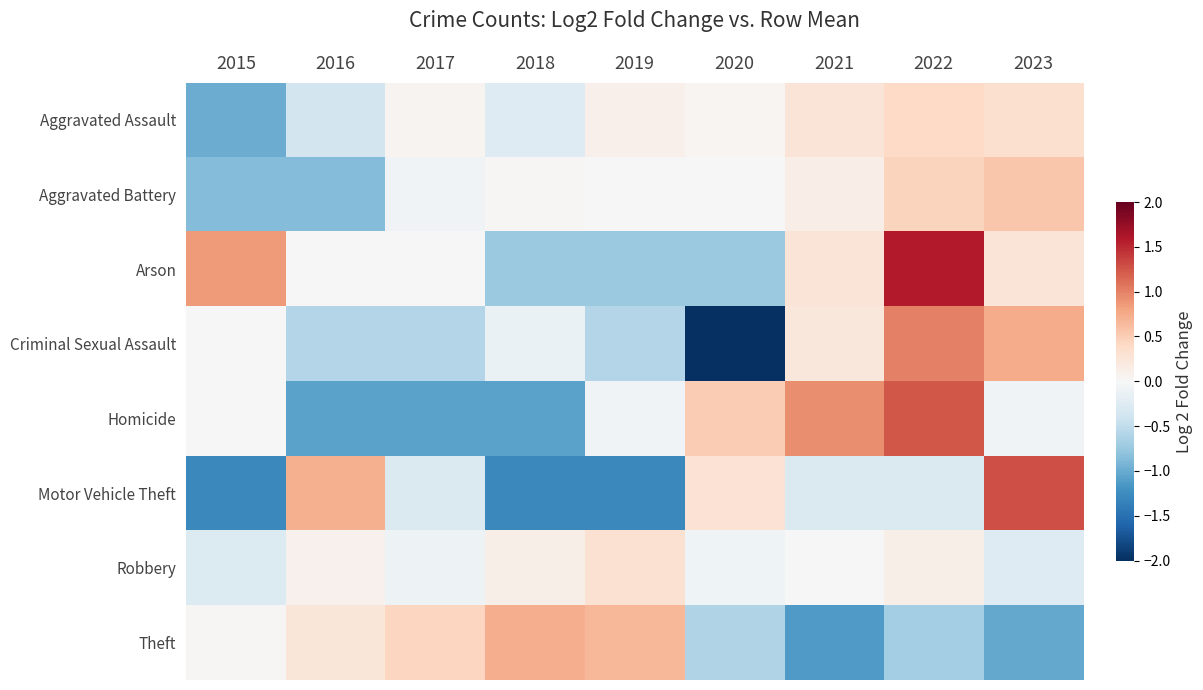

Reading left to right, transcribe all the data shown in this chart.

Aggravated Assault: 2015=-1.0	2016=-0.4	2017=0.0	2018=-0.3	2019=0.1	2020=0.0	2021=0.3	2022=0.4	2023=0.3
Aggravated Battery: 2015=-0.9	2016=-0.9	2017=-0.1	2018=0.0	2019=-0.0	2020=0.0	2021=0.1	2022=0.4	2023=0.6
Arson: 2015=0.8	2016=0.0	2017=0.0	2018=-0.7	2019=-0.7	2020=-0.7	2021=0.3	2022=1.6	2023=0.3
Criminal Sexual Assault: 2015=0.0	2016=-0.6	2017=-0.6	2018=-0.1	2019=-0.6	2020=-2.0	2021=0.2	2022=1.0	2023=0.7
Homicide: 2015=0.0	2016=-1.1	2017=-1.1	2018=-1.1	2019=-0.1	2020=0.5	2021=0.9	2022=1.2	2023=-0.1
Motor Vehicle Theft: 2015=-1.3	2016=0.7	2017=-0.3	2018=-1.3	2019=-1.3	2020=0.3	2021=-0.3	2022=-0.3	2023=1.3
Robbery: 2015=-0.3	2016=0.1	2017=-0.1	2018=0.1	2019=0.3	2020=-0.1	2021=0.0	2022=0.1	2023=-0.3
Theft: 2015=0.0	2016=0.2	2017=0.4	2018=0.7	2019=0.7	2020=-0.6	2021=-1.1	2022=-0.7	2023=-1.0